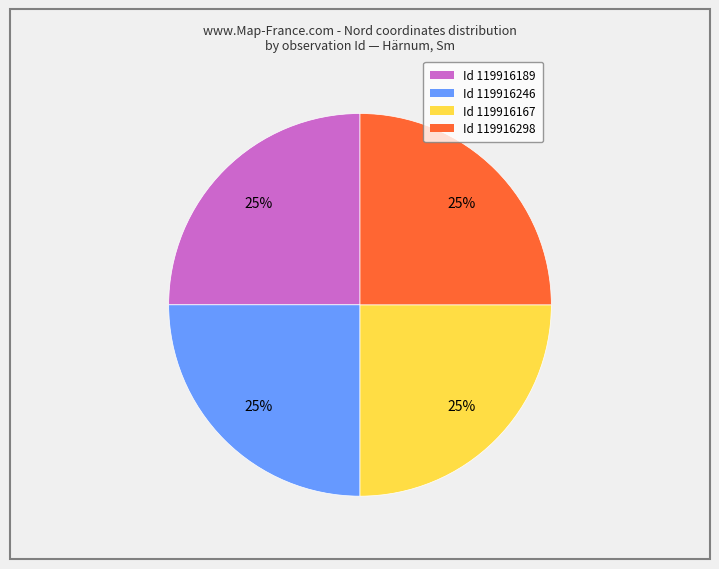

Is there any slice that represents more than half of the pie?

No